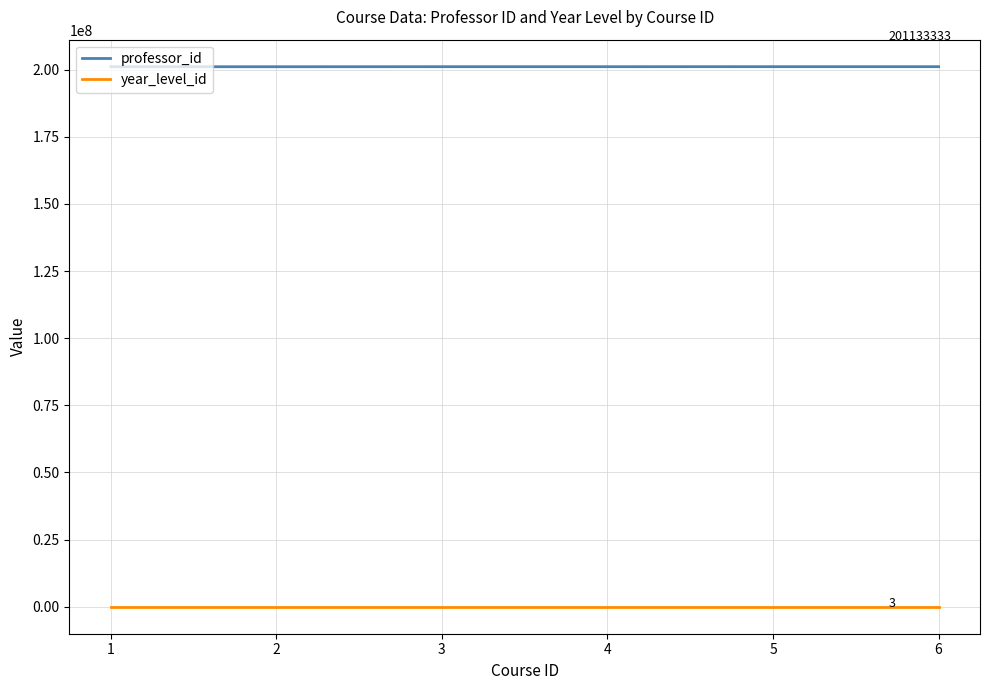

True or false: professor_id and year_level_id cross at least once.

False